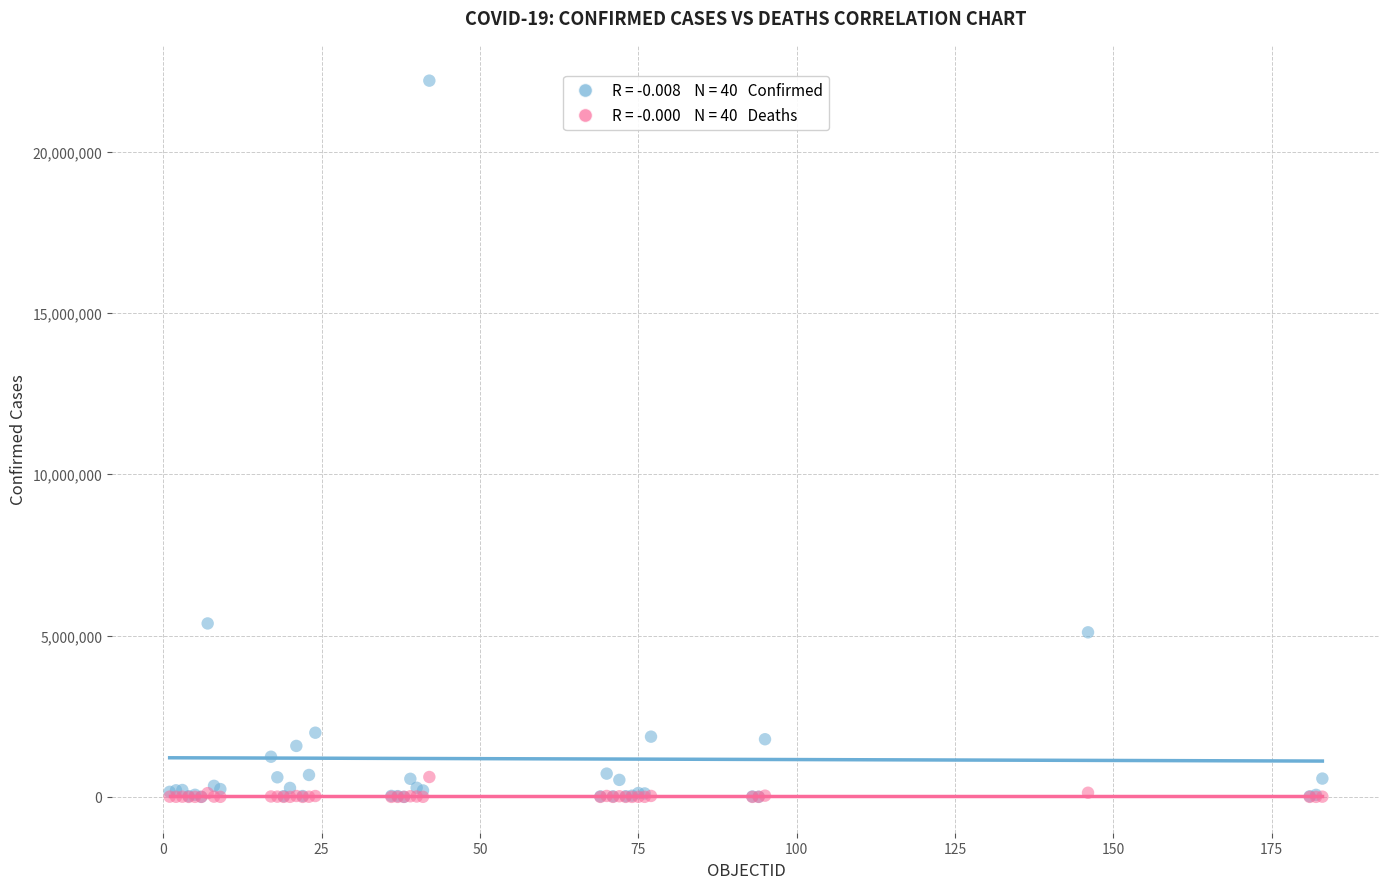

Across all series, what Y value is closest to 11100612?

5376642